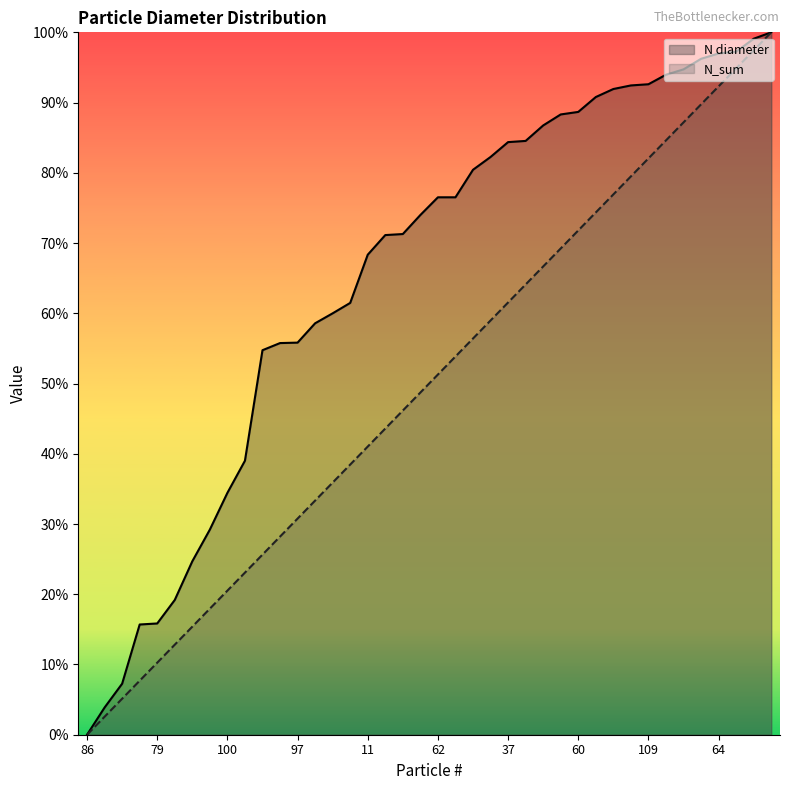

Reading right to left, extract all data points from this chart.

N diameter: 1.0	1.0	1.0	1.0	1.0	0.9	0.9	0.9	0.9	0.9	0.9	0.9	0.9	0.9	0.8	0.8	0.8	0.8	0.8	0.8	0.7	0.7	0.7	0.7	0.6	0.6	0.6	0.6	0.6	0.5	0.4	0.3	0.3	0.2	0.2	0.2	0.2	0.1	0.0	0.0
N_sum: 1.0	1.0	0.9	0.9	0.9	0.9	0.8	0.8	0.8	0.8	0.7	0.7	0.7	0.7	0.6	0.6	0.6	0.6	0.5	0.5	0.5	0.5	0.4	0.4	0.4	0.4	0.3	0.3	0.3	0.3	0.2	0.2	0.2	0.2	0.1	0.1	0.1	0.1	0.0	0.0